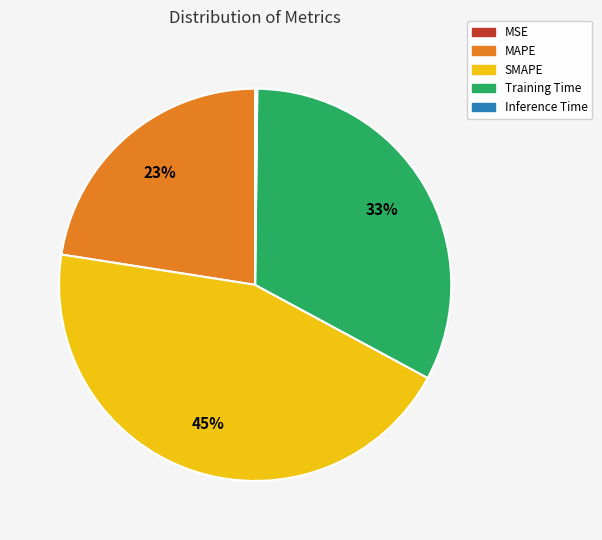

The Training Time slice represents 33% of the pie. True or false?

True